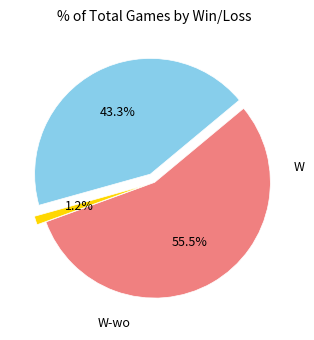

Does any single category account for the majority?

Yes